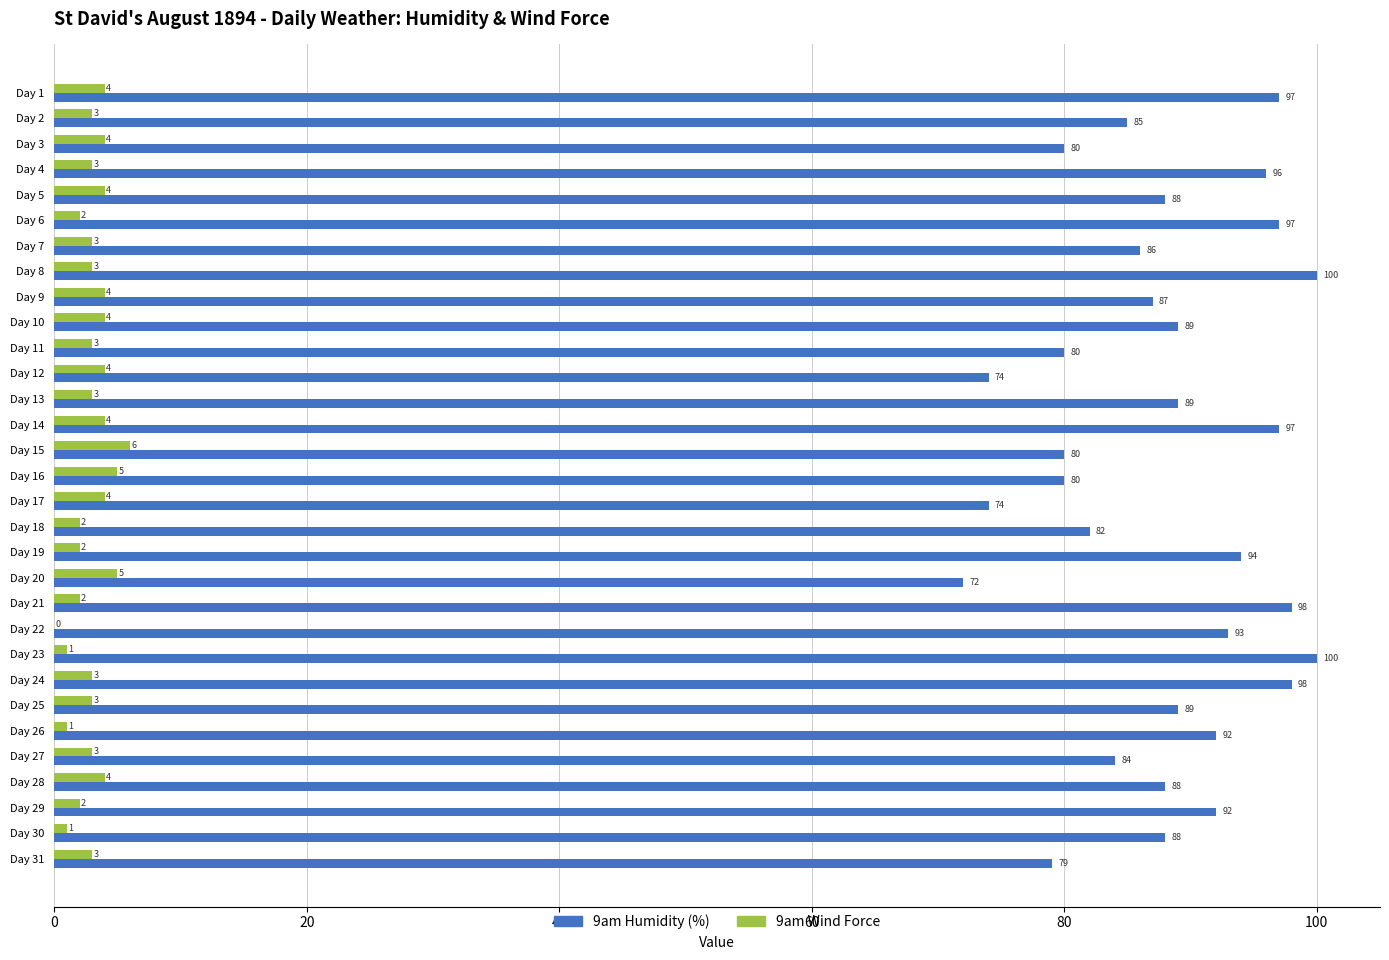

What is the approximate value of 9am Humidity (%) at Day 4, to the nearest 10?

100